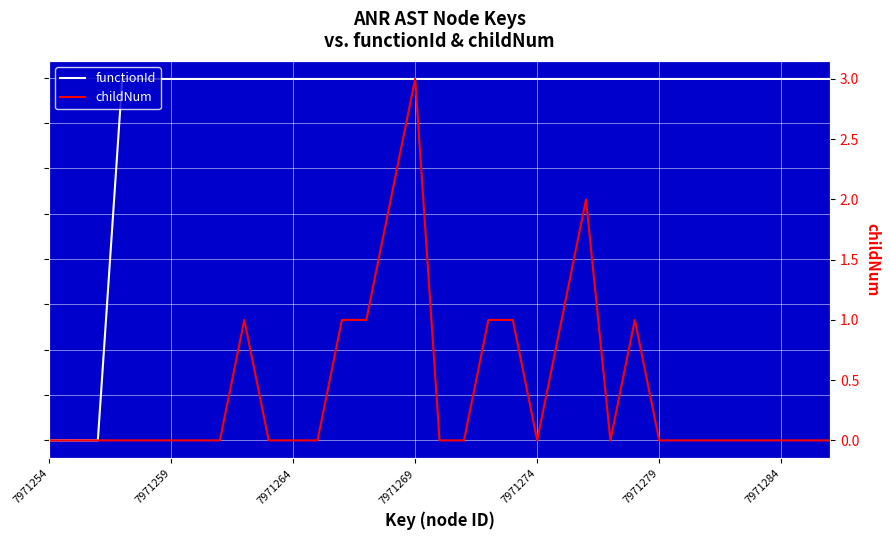

True or false: childNum and functionId cross at least once.

False